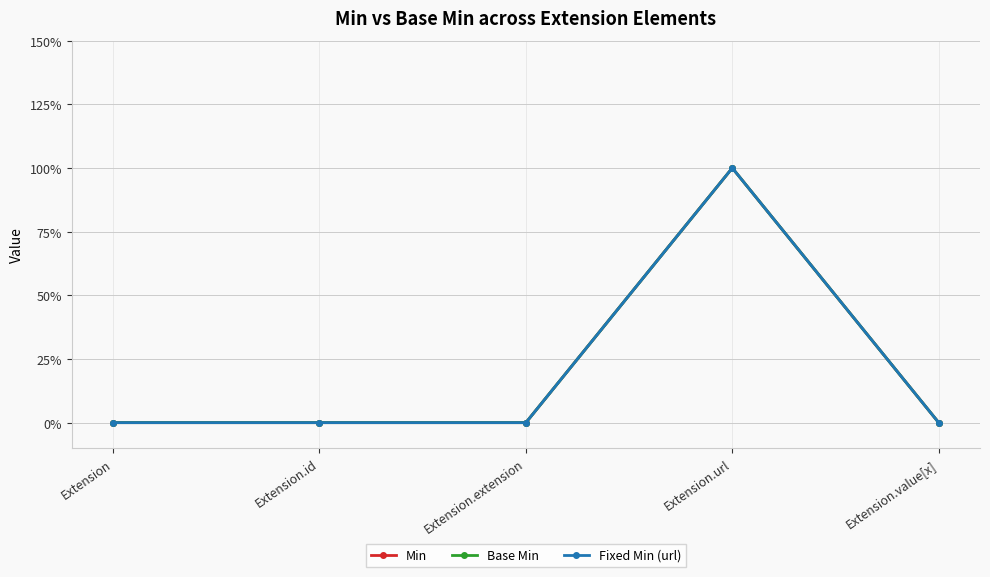

Does the chart have visible grid lines?

Yes